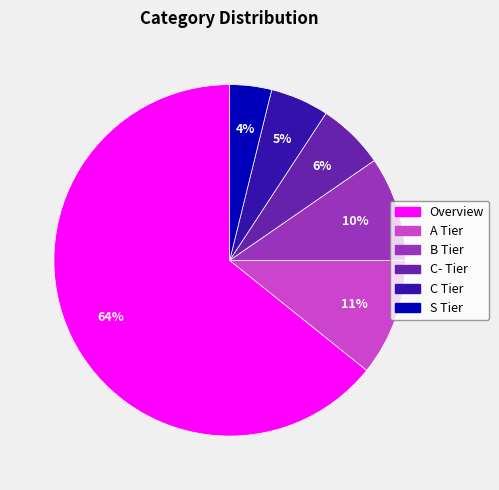

Do C Tier and B Tier together represent more than half of the pie?

No